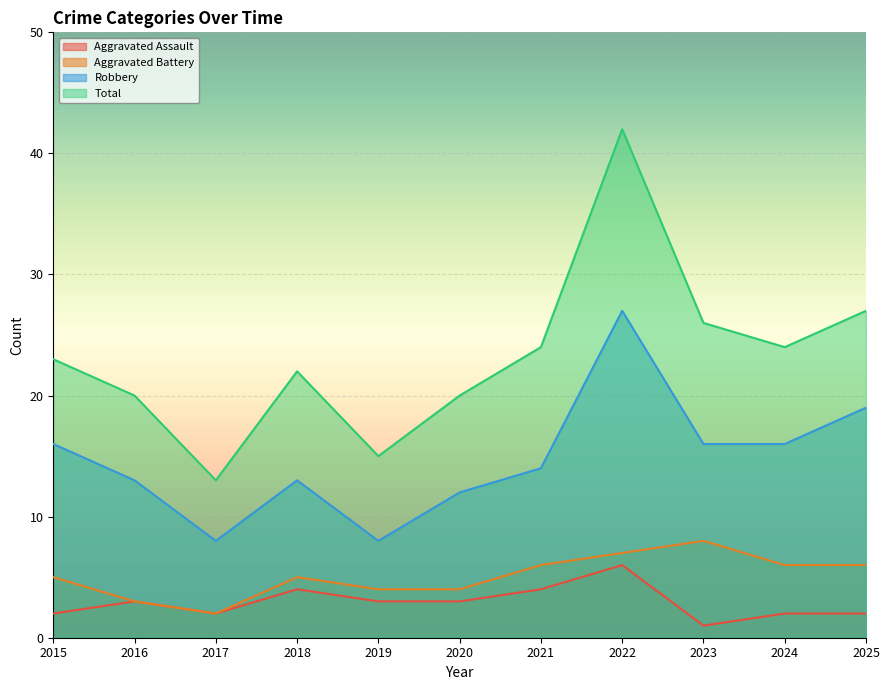

How many values in the Aggravated Assault series exceed 3?

3